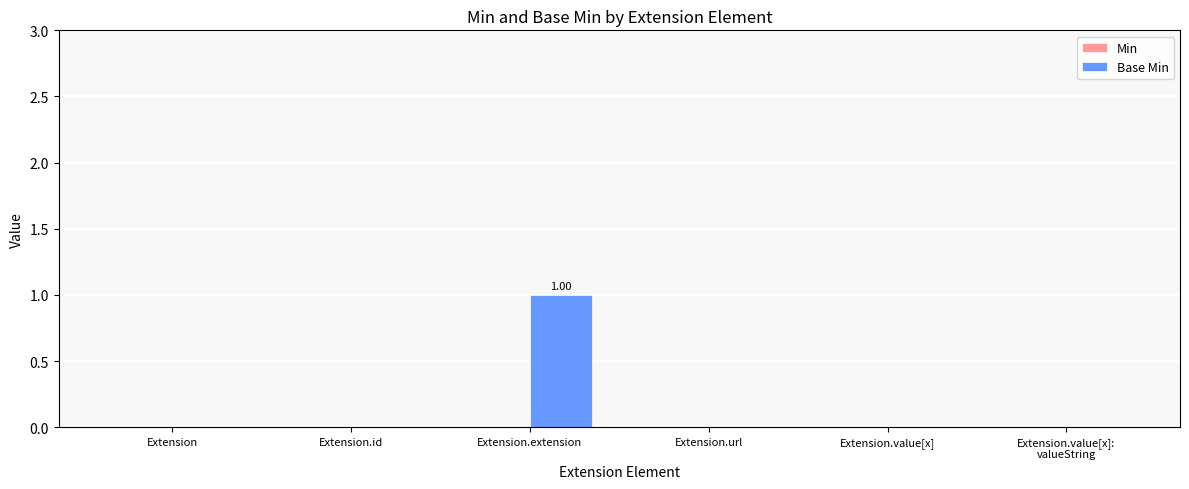

Which category has the highest value across all series?

Extension.extension